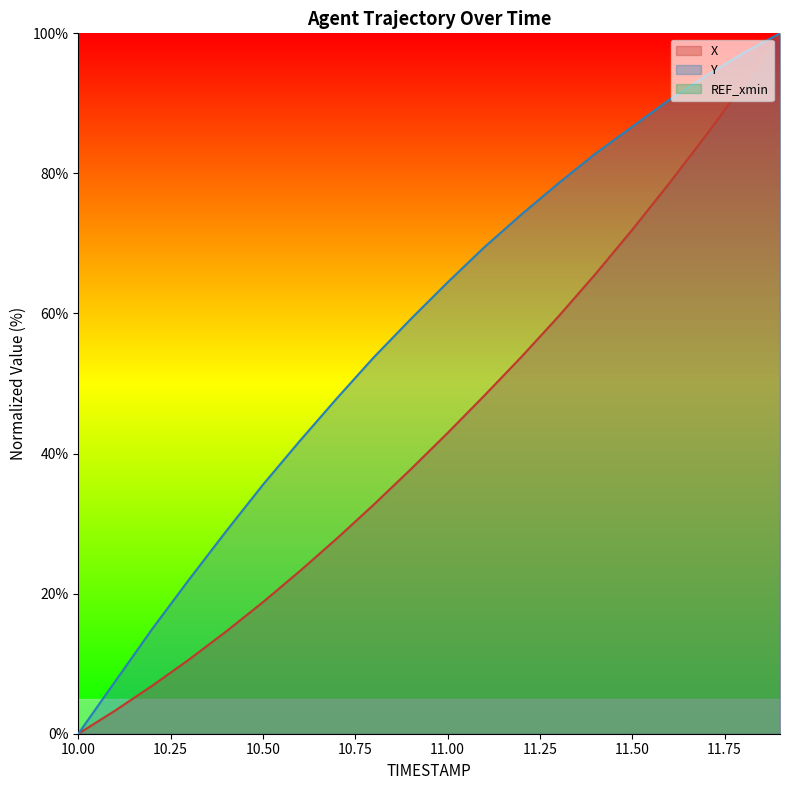

Which series has the largest total across all categories?

Y